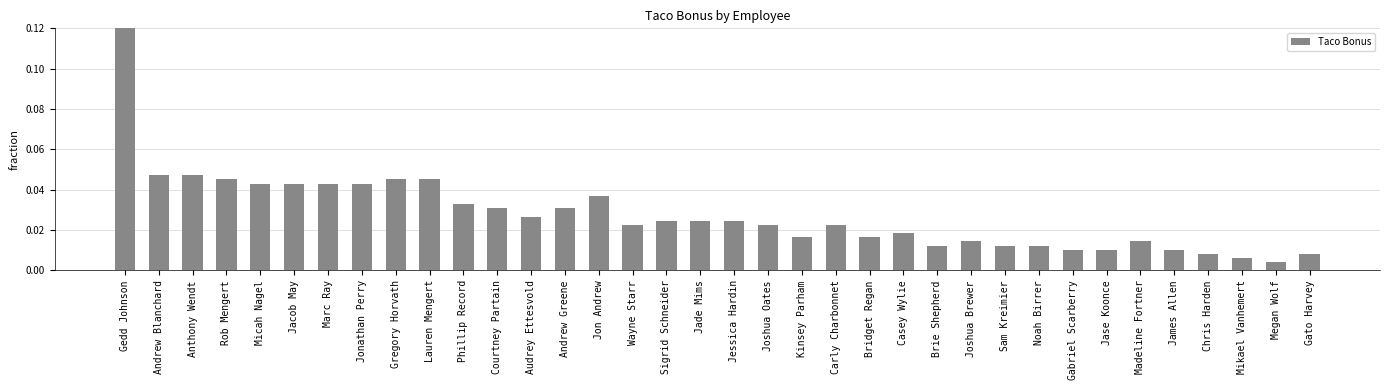

Rank the categories by value from lowest to highest.

Megan Wolf, Mikael Vanhemert, Chris Harden, Gato Harvey, Gabriel Scarberry, Jase Koonce, James Allen, Brie Shepherd, Sam Kreimier, Noah Birrer, Joshua Brewer, Madeline Fortner, Kinsey Parham, Bridget Regan, Casey Wylie, Wayne Starr, Joshua Oates, Carly Charbonnet, Sigrid Schneider, Jade Mims, Jessica Hardin, Audrey Ettesvold, Courtney Partain, Andrew Greene, Phillip Record, Jon Andrew, Micah Nagel, Jacob May, Marc Ray, Jonathan Perry, Rob Mengert, Gregory Horvath, Lauren Mengert, Andrew Blanchard, Anthony Wendt, Gedd Johnson